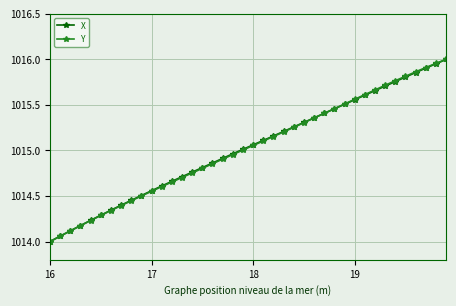

What is the lowest value of the X series?

1014.0